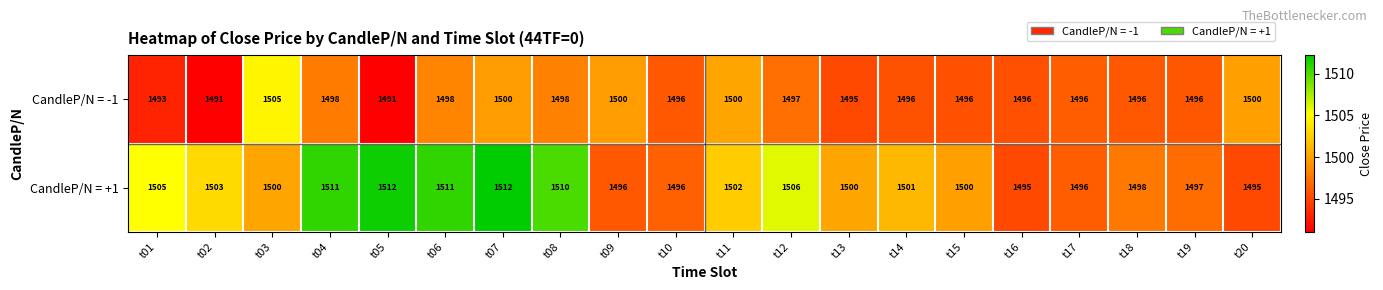

Which series has the widest spread of values?

CandleP/N = +1